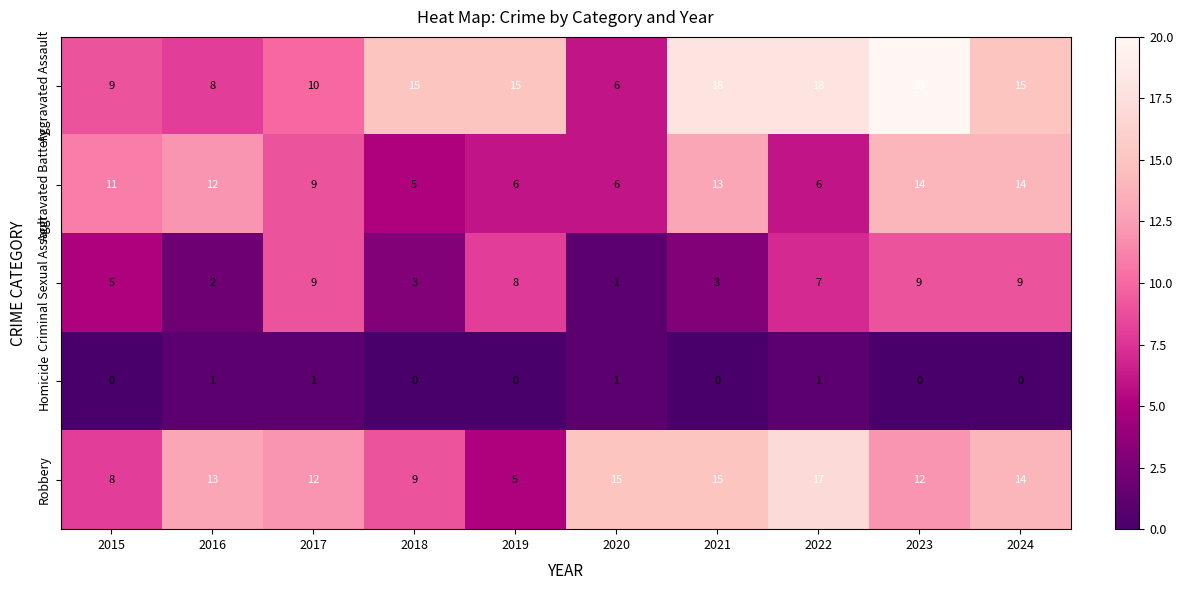

What is the sum of the Aggravated Battery values at 2024 and 2016?

26